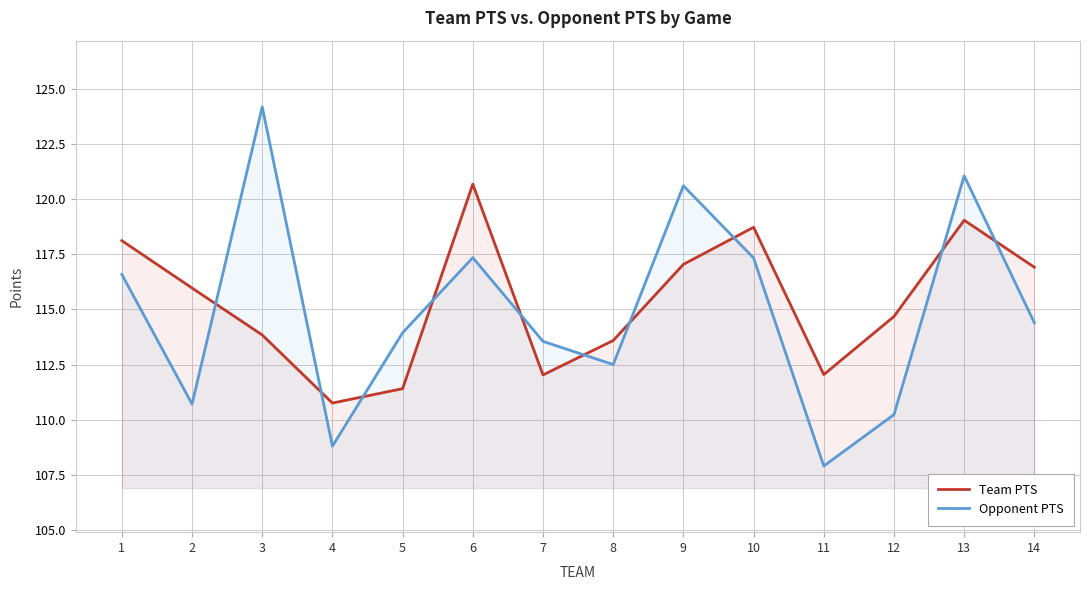

What is the value of the Team PTS point at the 1st from the left?

118.1